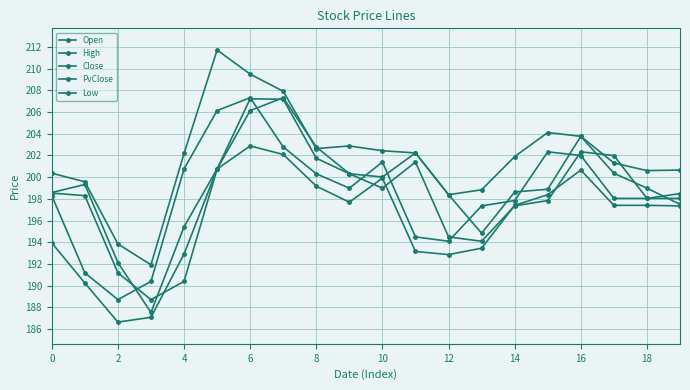

What is the greatest value displayed?

211.7